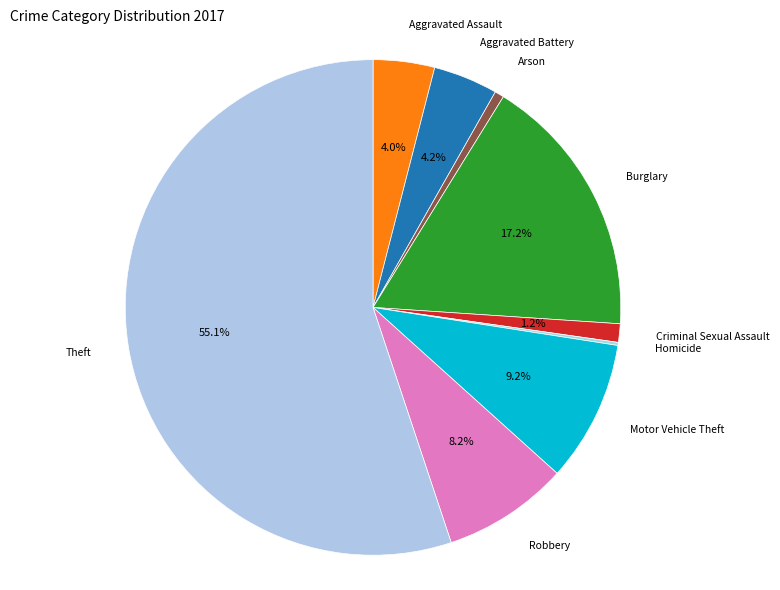

Combined, do Motor Vehicle Theft and Theft account for over 50%?

Yes